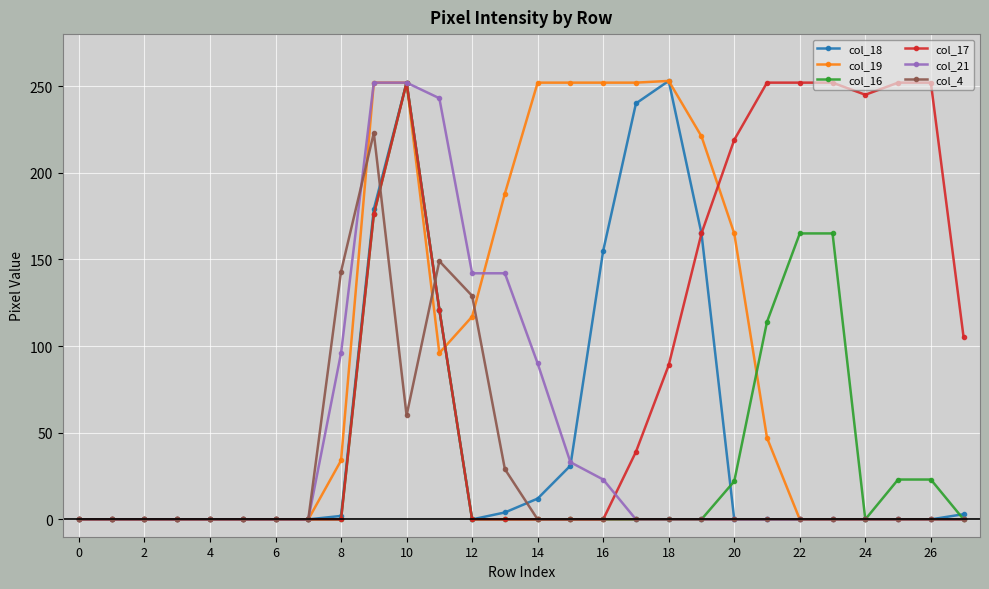

What is the average value of the col_4 series?

26